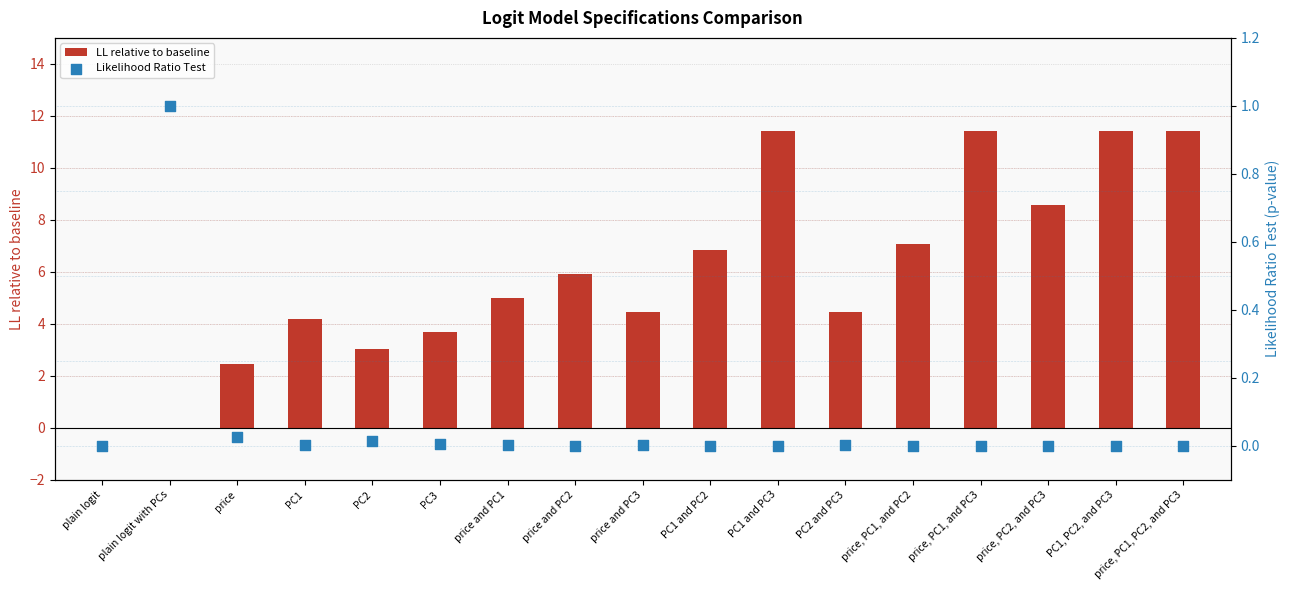

At which category is the sum across all series the highest?

PC1 and PC3